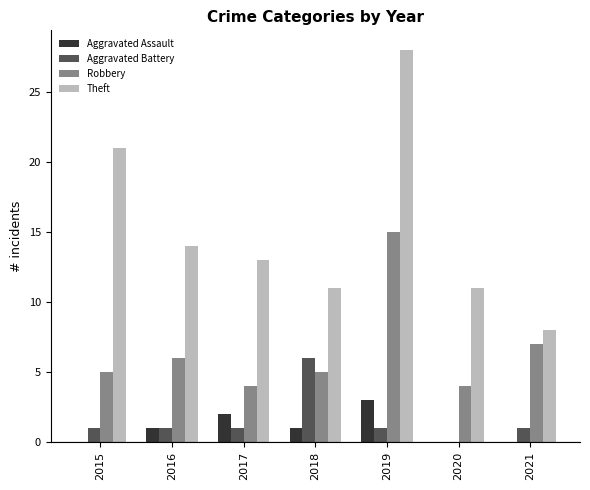

Which series has the largest total across all categories?

Theft